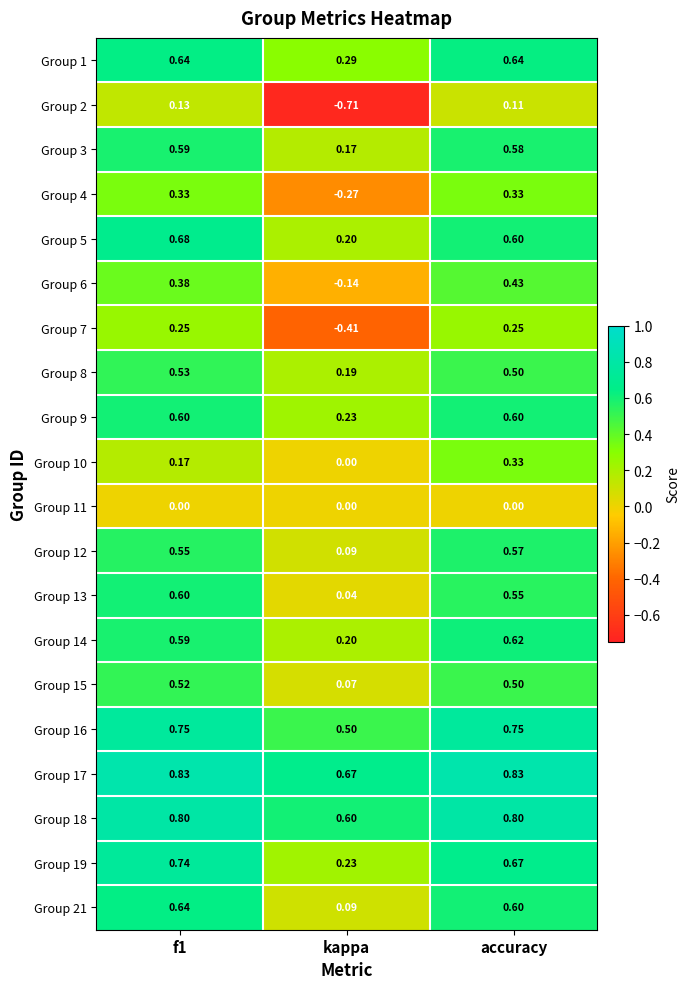

Which category has the lowest value in the Group 2 series?

kappa